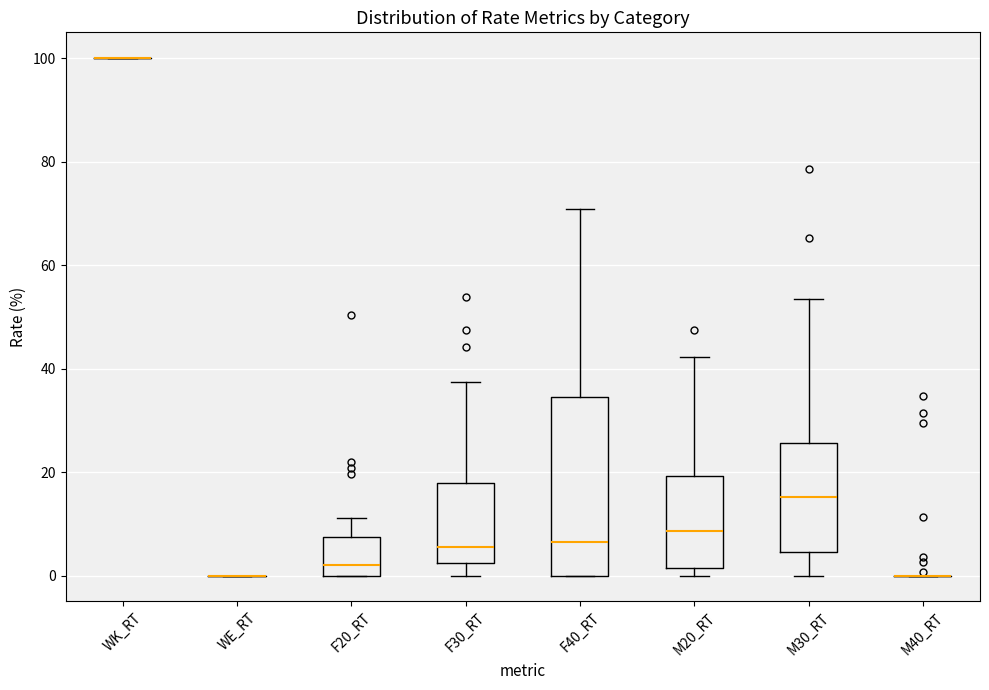

Reading left to right, transcribe this box plot: for each box, give where its median line is, the range the box spans, and where its two whiskers end, as read against the y-axis. The values are not printed on the chart, so give them approximately, as read against the axis.

WK_RT: box collapsed to a line at 100, whiskers 100 to 100
WE_RT: box collapsed to a line at 0, whiskers 0 to 0
F20_RT: median 2, box 0 to 8, whiskers 0 to 12
F30_RT: median 6, box 2 to 18, whiskers 0 to 38
F40_RT: median 6, box 0 to 34, whiskers 0 to 70
M20_RT: median 8, box 2 to 20, whiskers 0 to 42
M30_RT: median 16, box 4 to 26, whiskers 0 to 54
M40_RT: box collapsed to a line at 0, whiskers 0 to 0